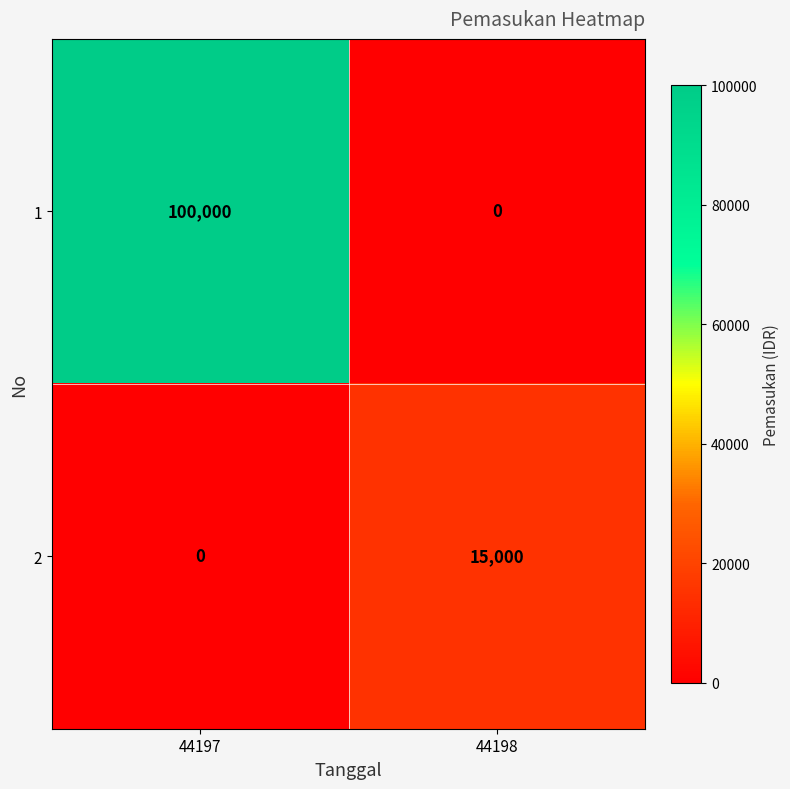

Reading left to right, what are all the values shown in this chart?

1: 44197=100000	44198=0
2: 44197=0	44198=15000